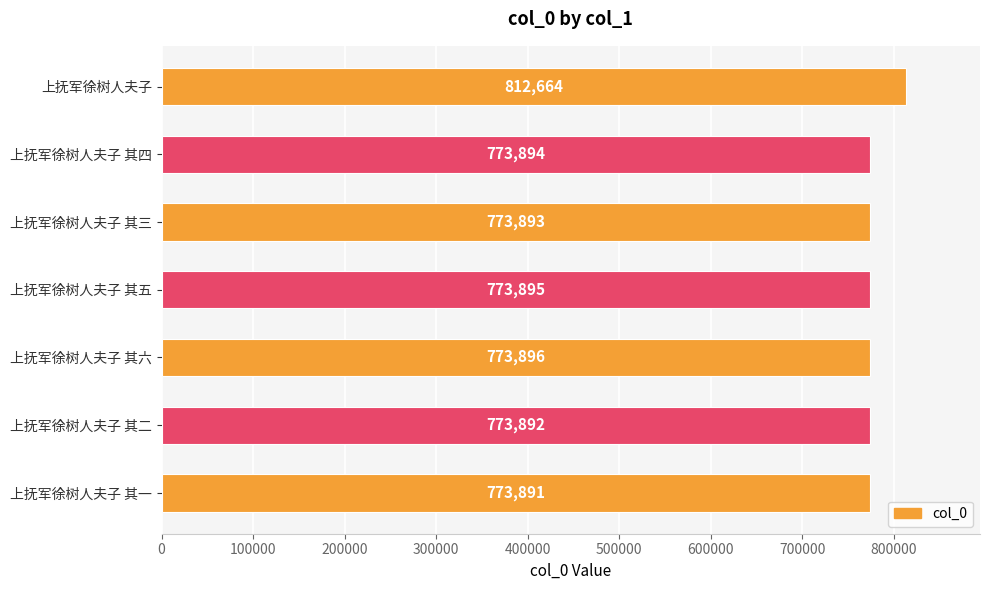

Which has a higher value, 上抚军徐树人夫子 其三 or 上抚军徐树人夫子 其五?

上抚军徐树人夫子 其五